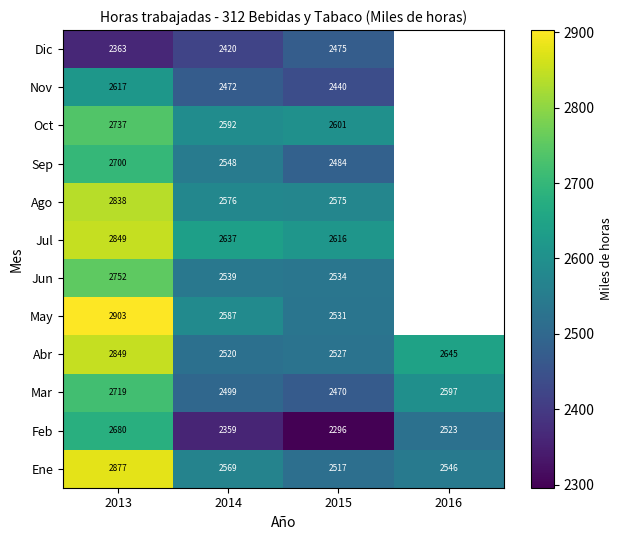

Between 2013 and 2015, which series saw the biggest shift?

Feb